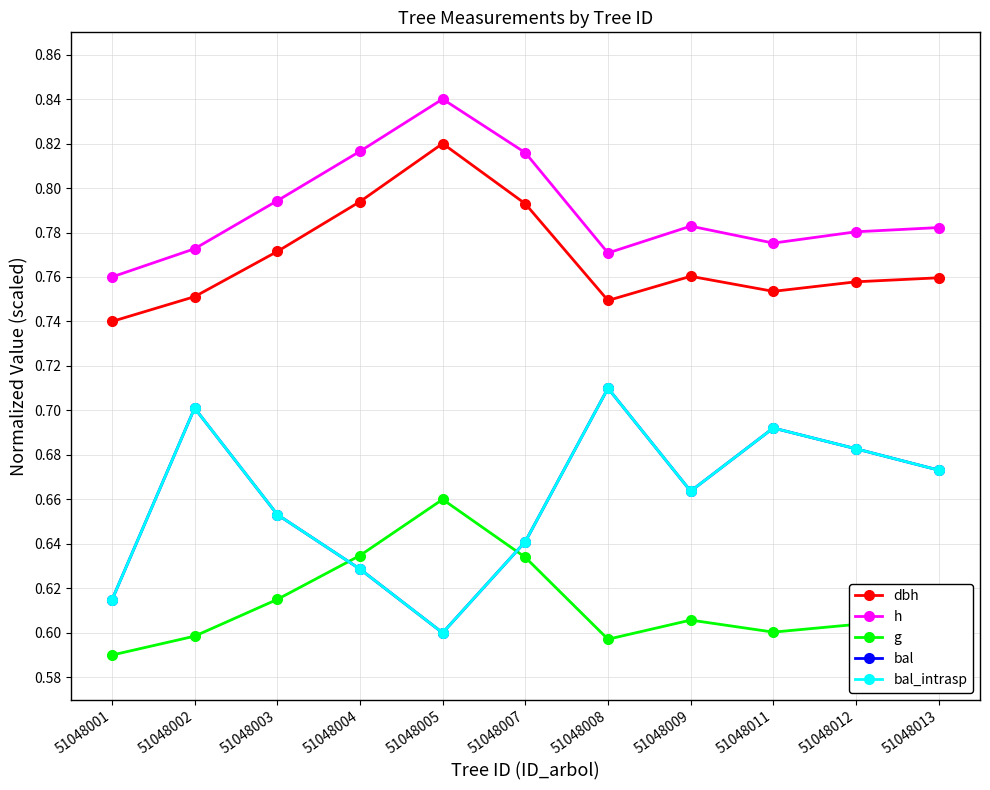

Does the chart have visible grid lines?

Yes